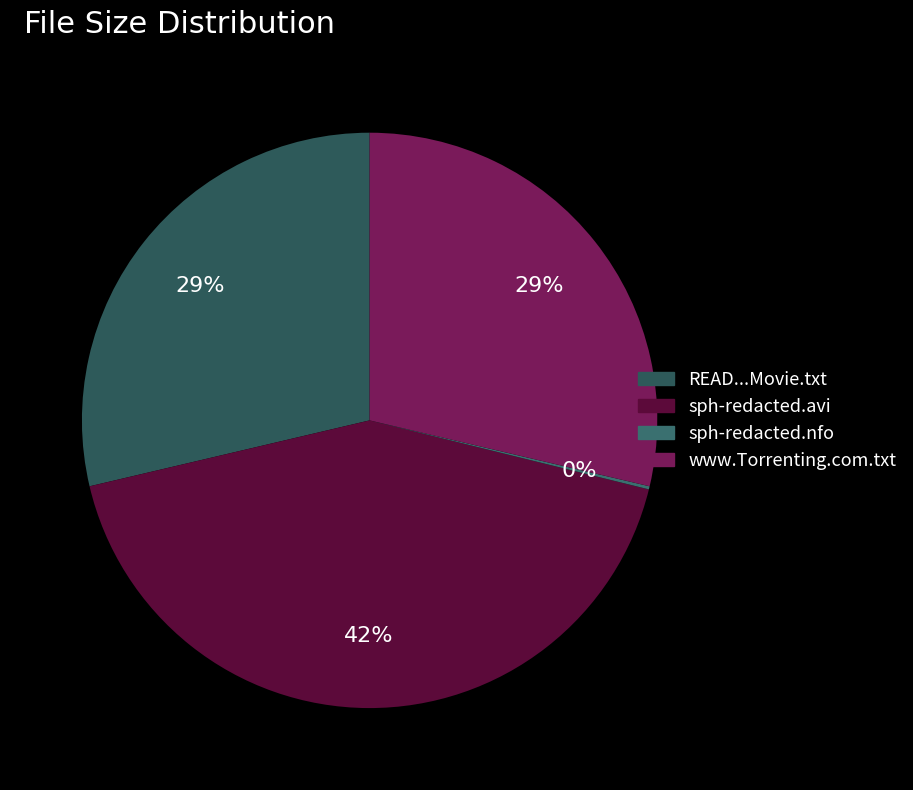

The sph-redacted.nfo slice represents 1% of the pie. True or false?

False